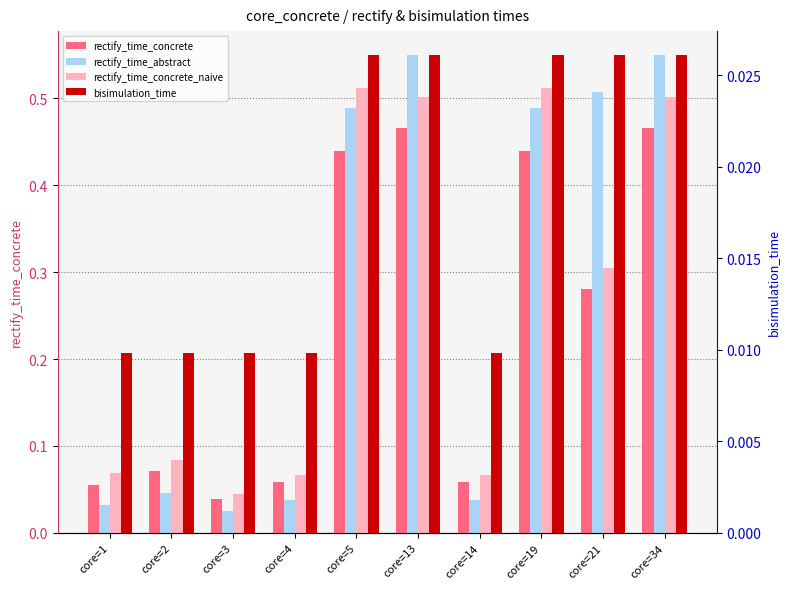

Is the value of rectify_time_concrete at core=3 greater than the value of rectify_time_abstract at core=1?

Yes